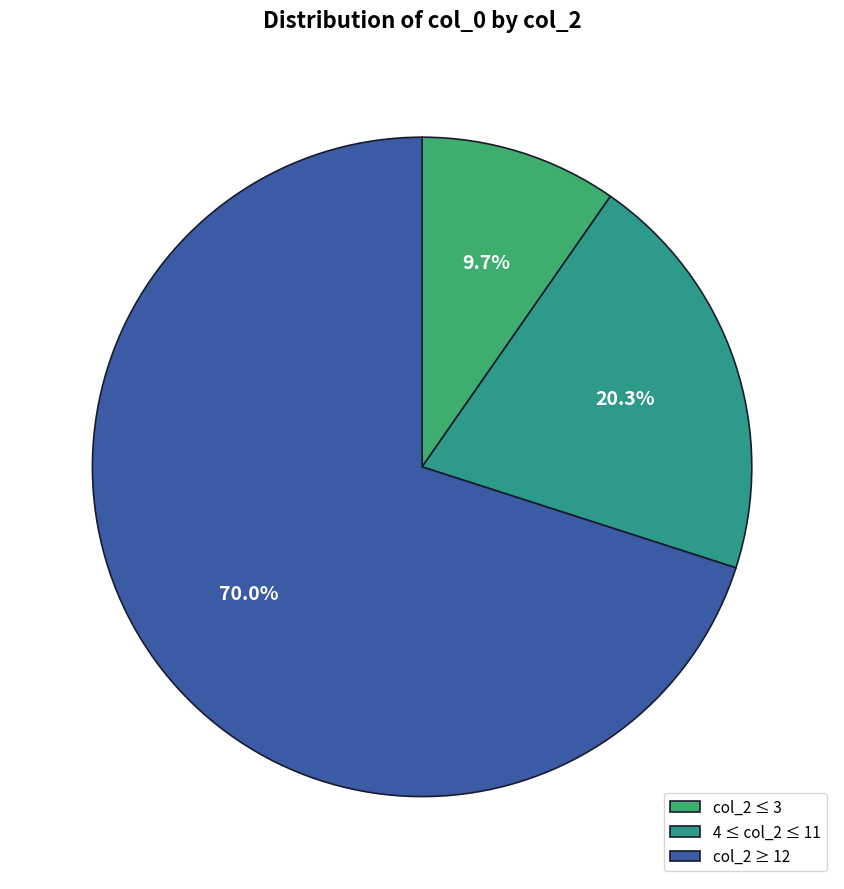

To the nearest percent, what is the average slice percentage?

33%